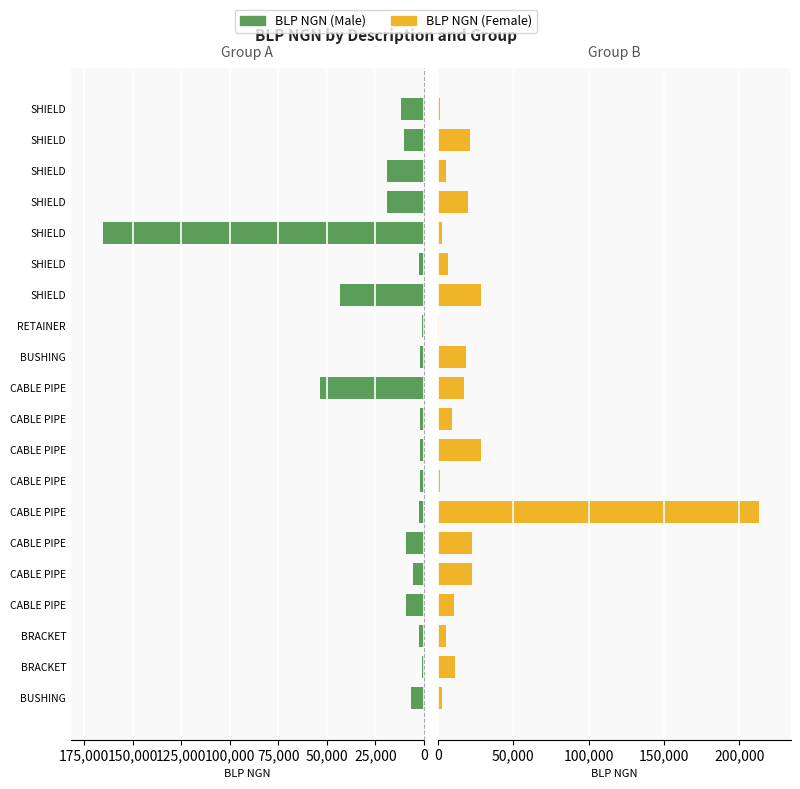

List the series in order of their peak value, lowest first.

BLP NGN (Male), BLP NGN (Female)